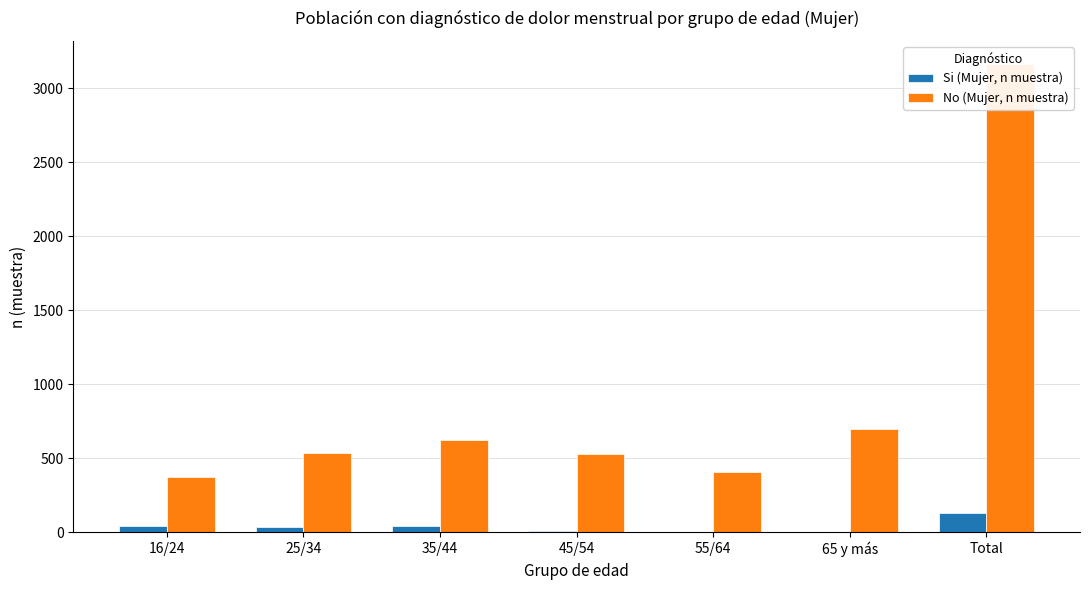

What is the sum of the Si (Mujer, n muestra) values at 35/44 and 45/54?

52